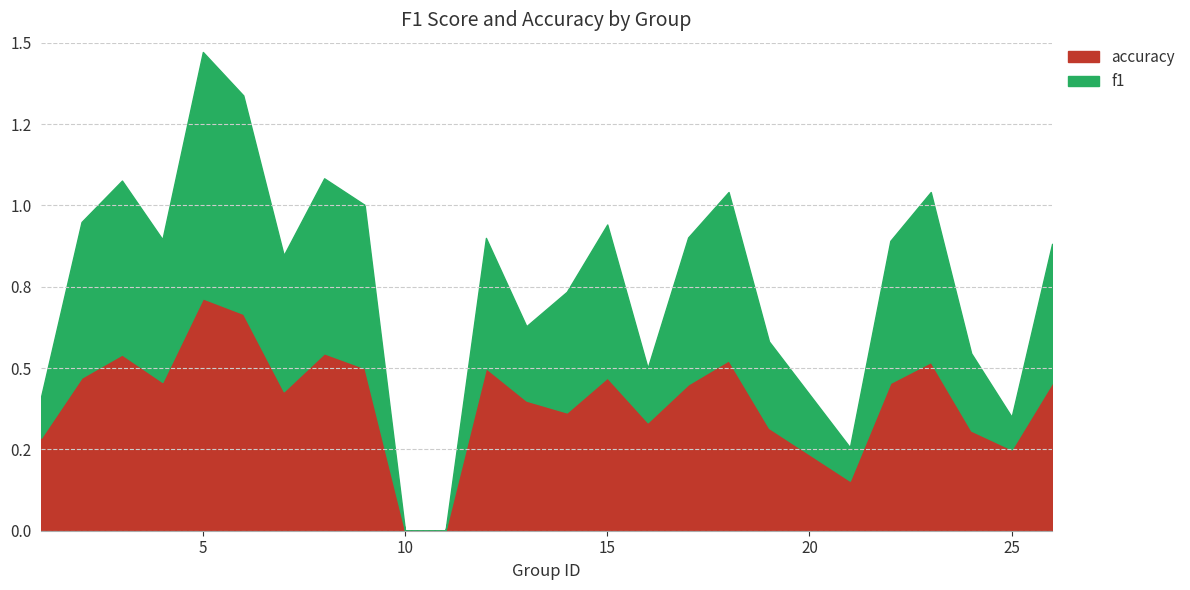

What is the difference between the maximum and minimum values in the accuracy series?

0.7